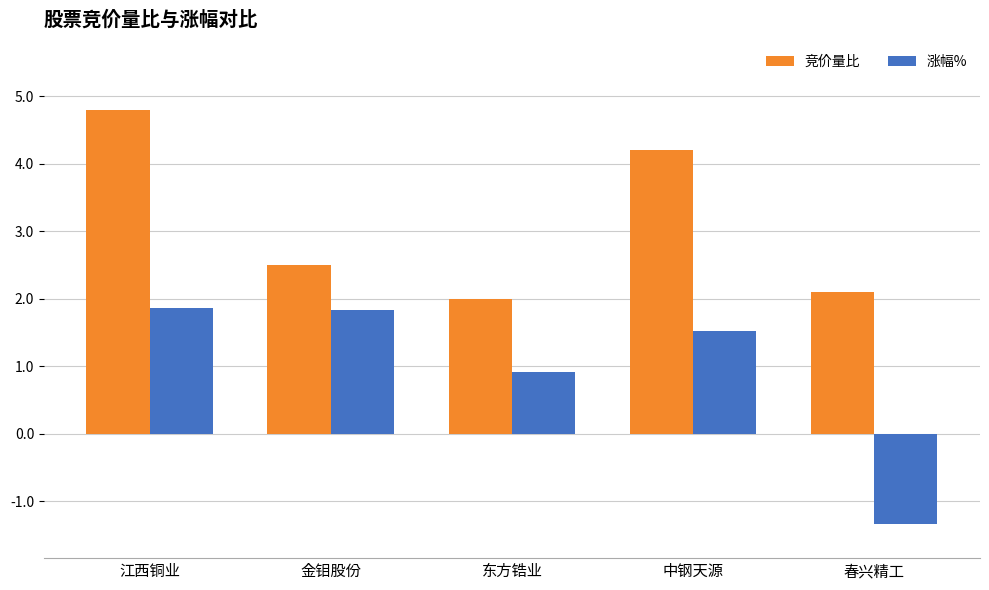

What are all the series names shown in the legend?

竞价量比, 涨幅%